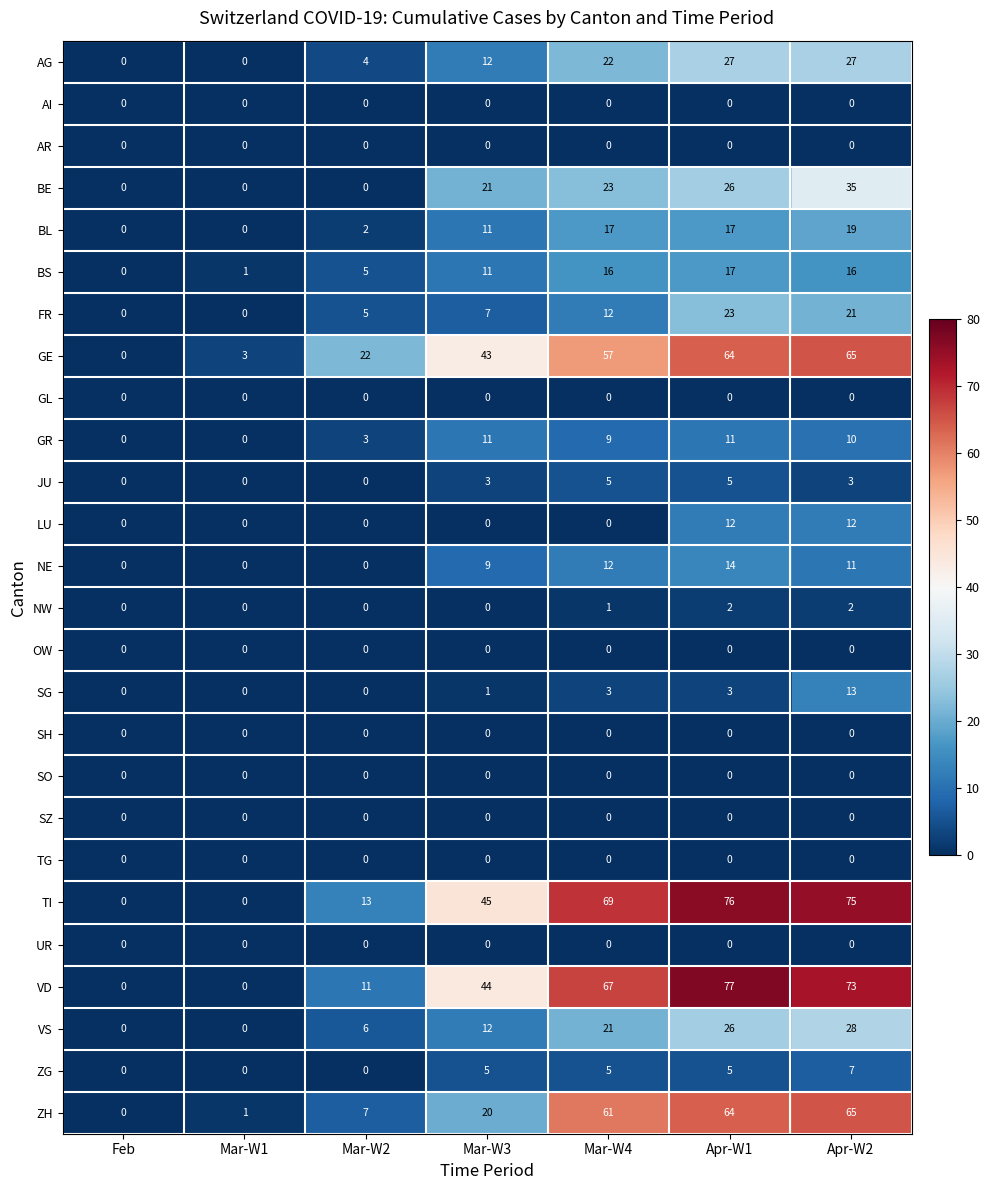

How many positive values does the TI series have?

5